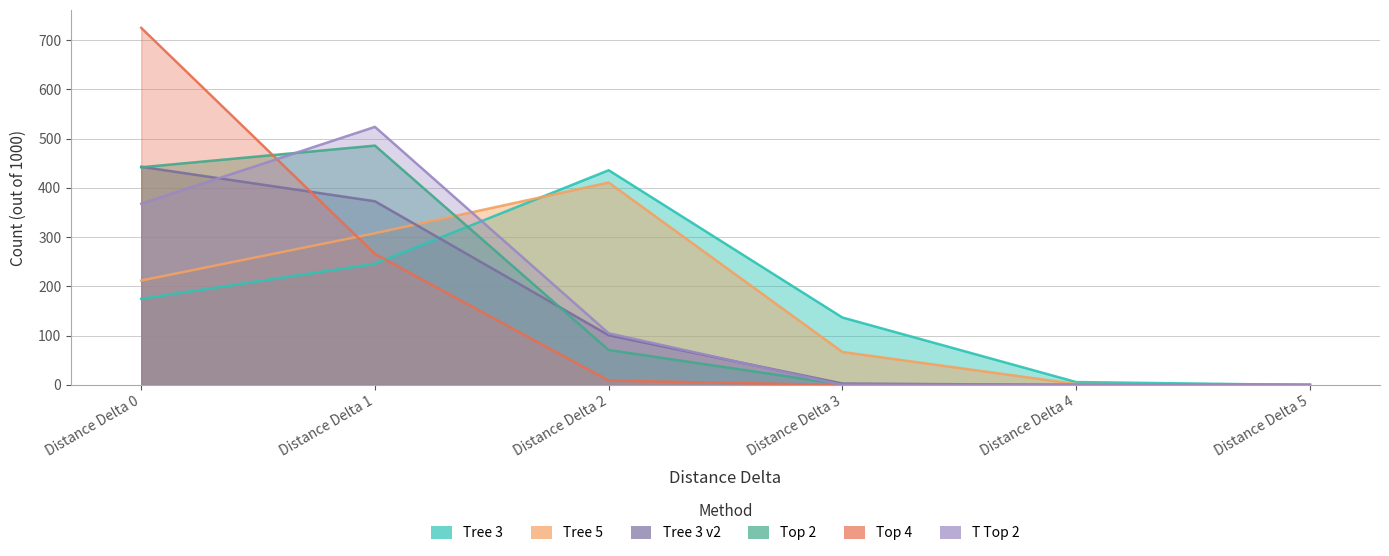

Which category has the lowest value in the Tree 3 v2 series?

Distance Delta 4